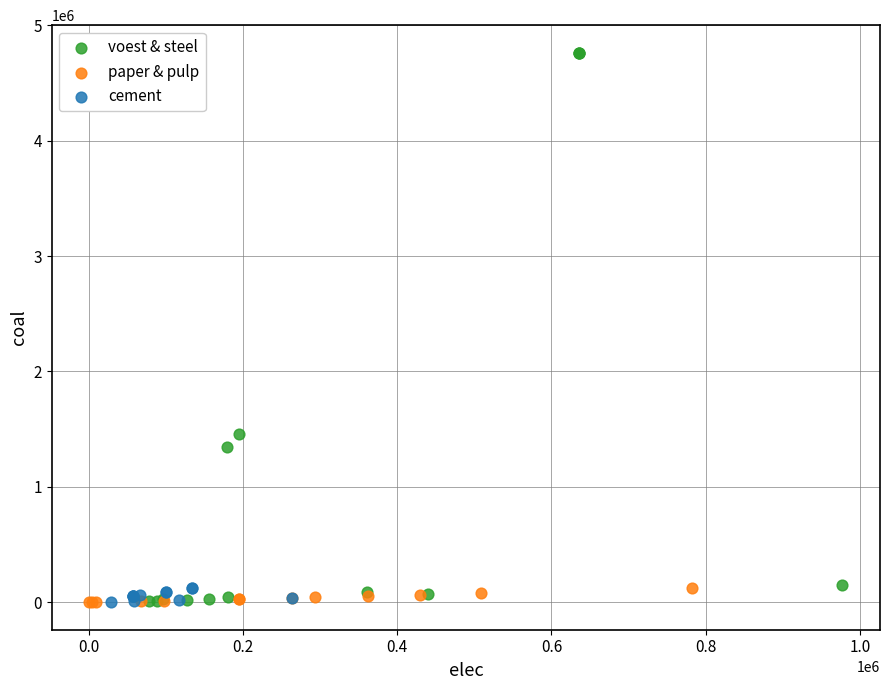

Which series reaches the maximum Y coordinate?

voest & steel